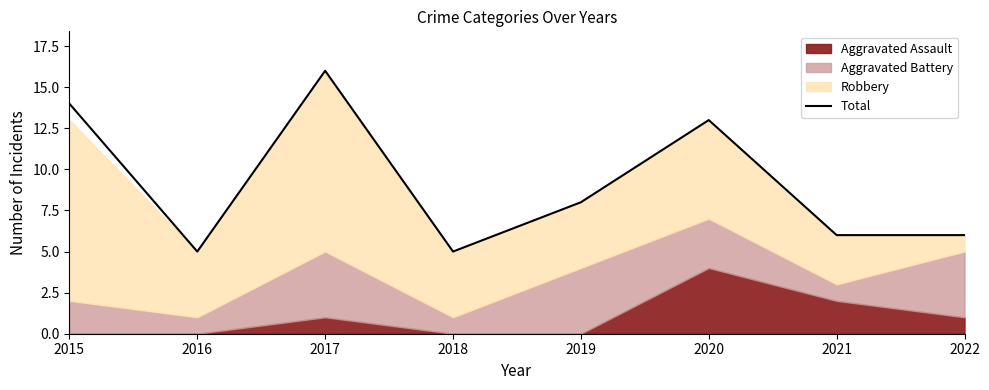

At which category does the chart reach its minimum across all series?

2016